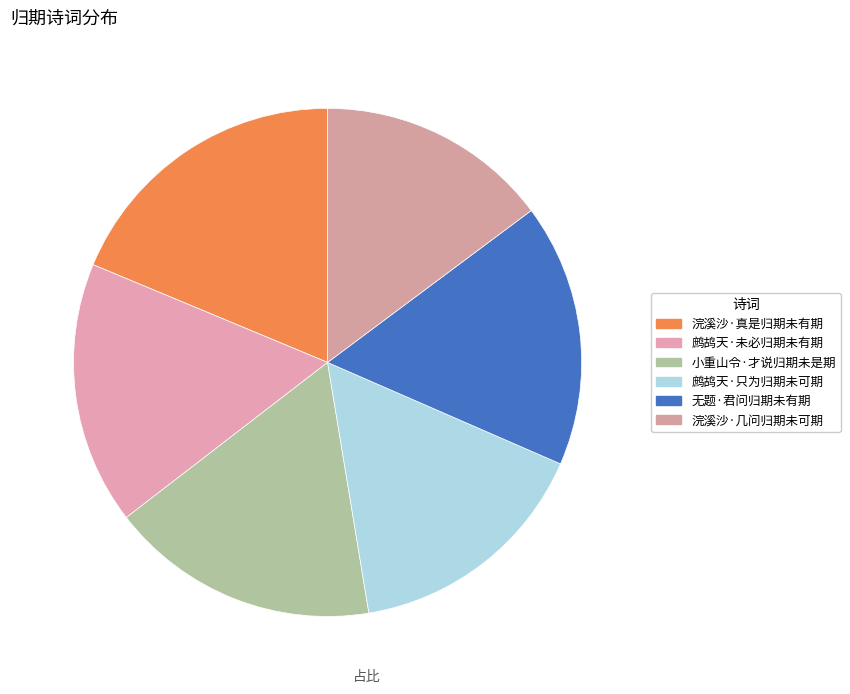

To the nearest percent, what portion does 鹧鸪天·只为归期未可期 represent?

16%